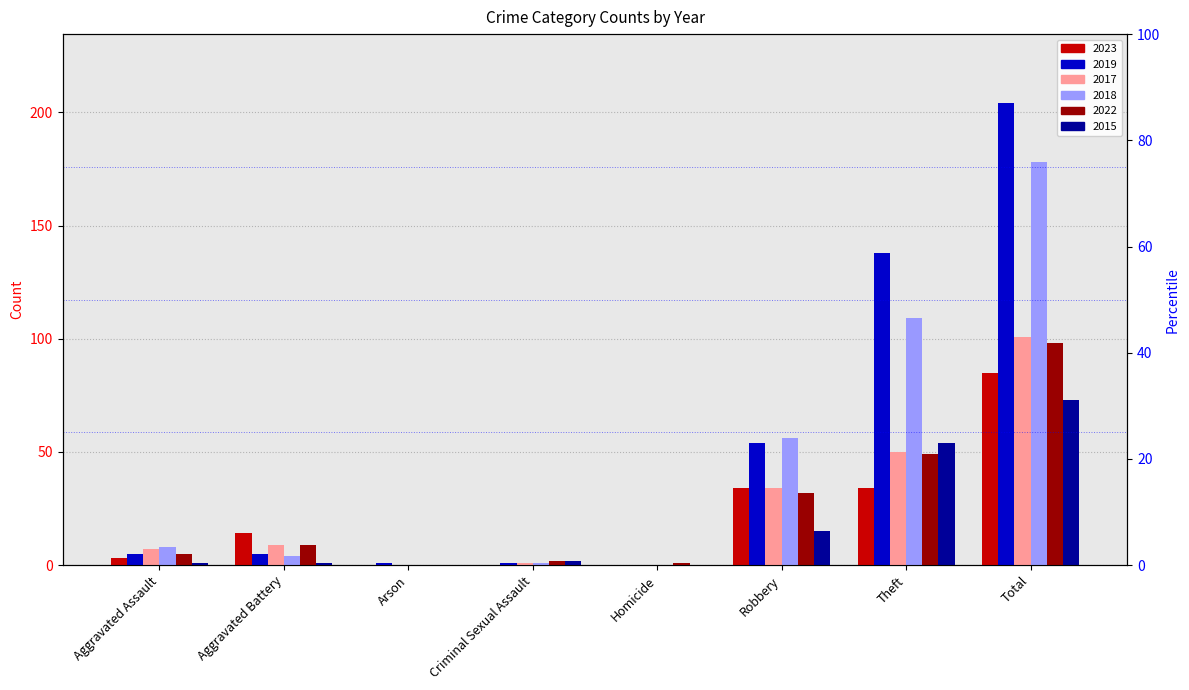

At which category does the chart reach its peak across all series?

Total